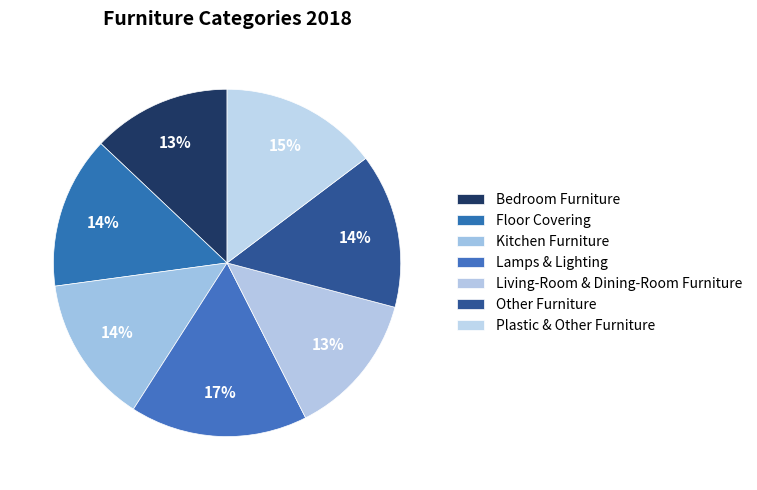

How many slices are in this pie chart?

7